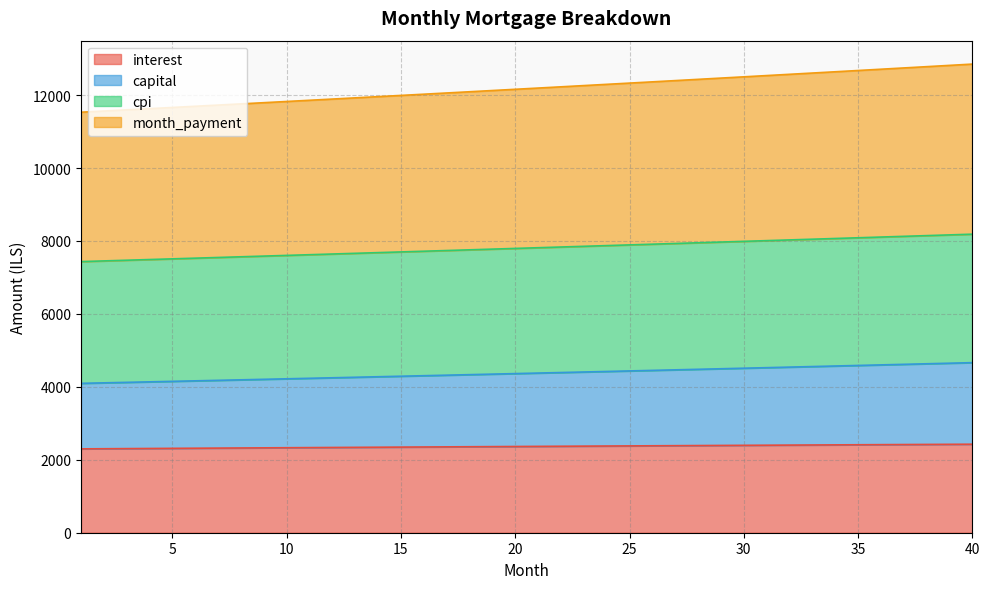

At how many categories does at least one series exceed 11574?

38